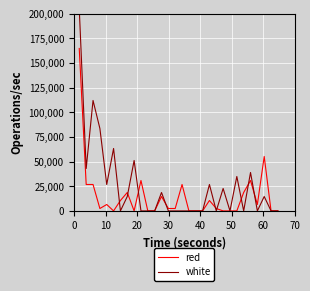

Which series has the widest spread of values?

white